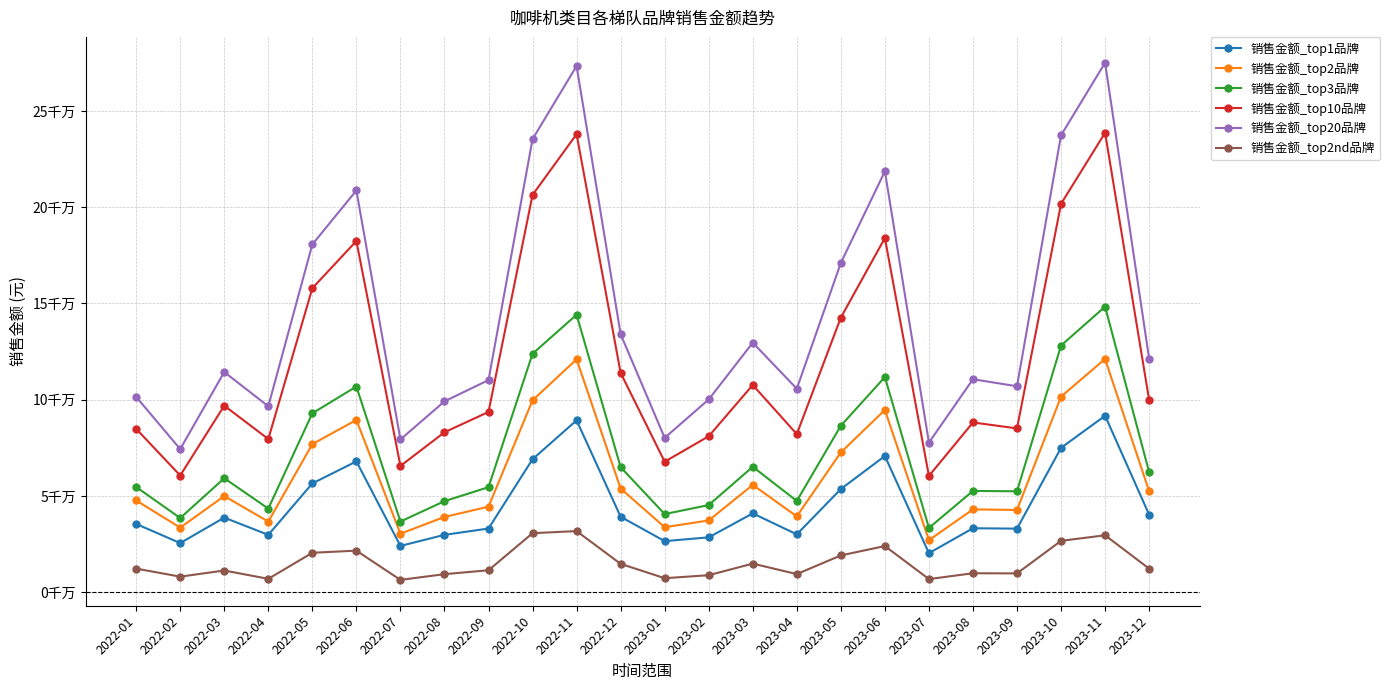

Between 2022-11 and 2023-10, which series saw the biggest shift?

销售金额_top10品牌